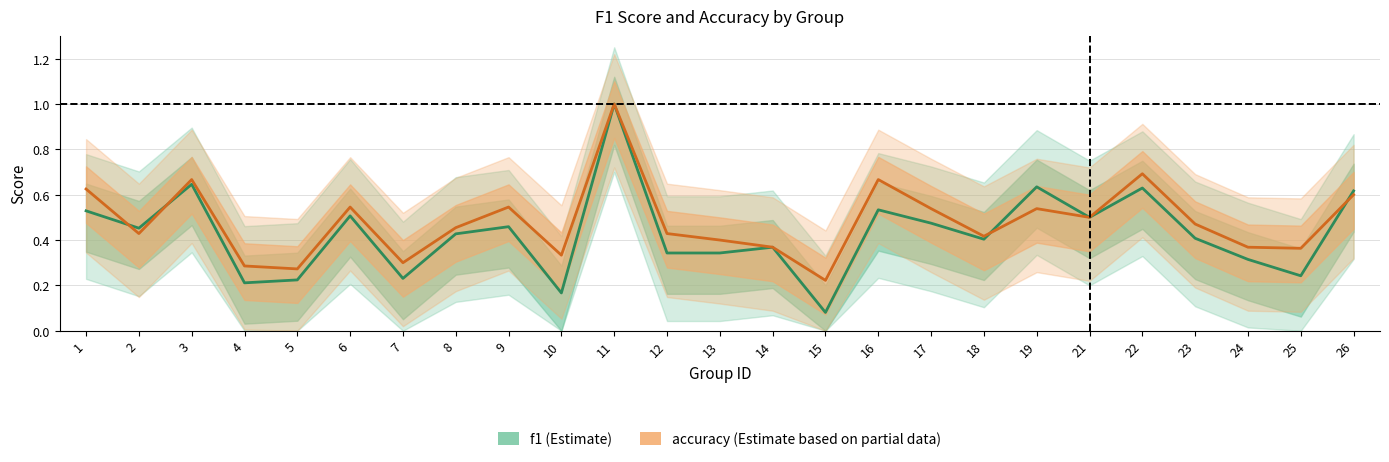

Does the chart display data point markers on the line(s)?

No